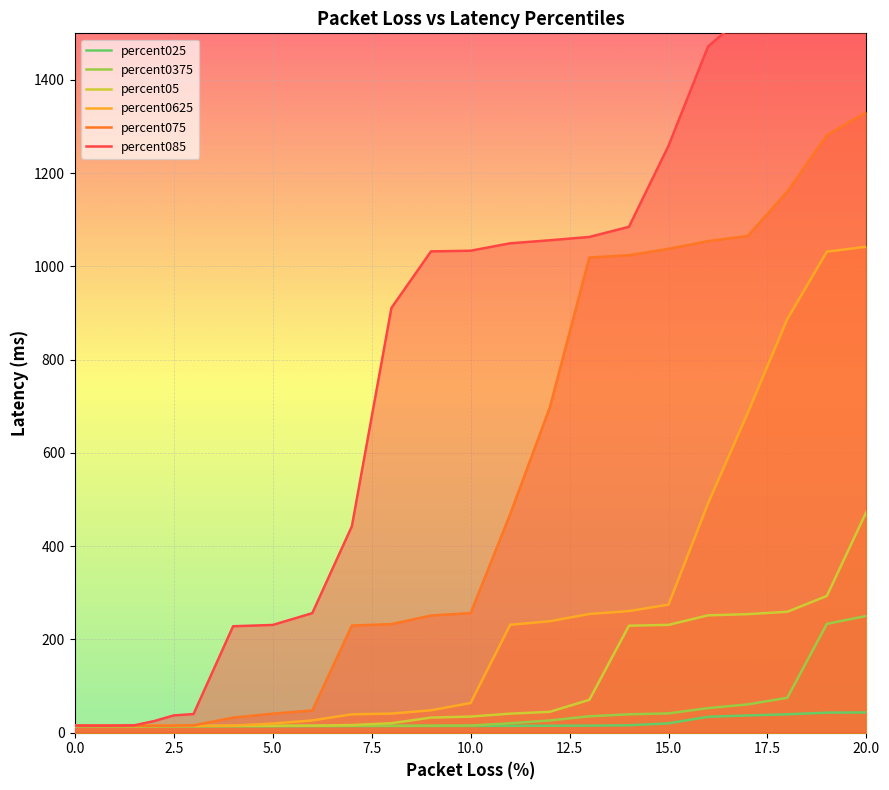

How many lines are shown in the chart?

6